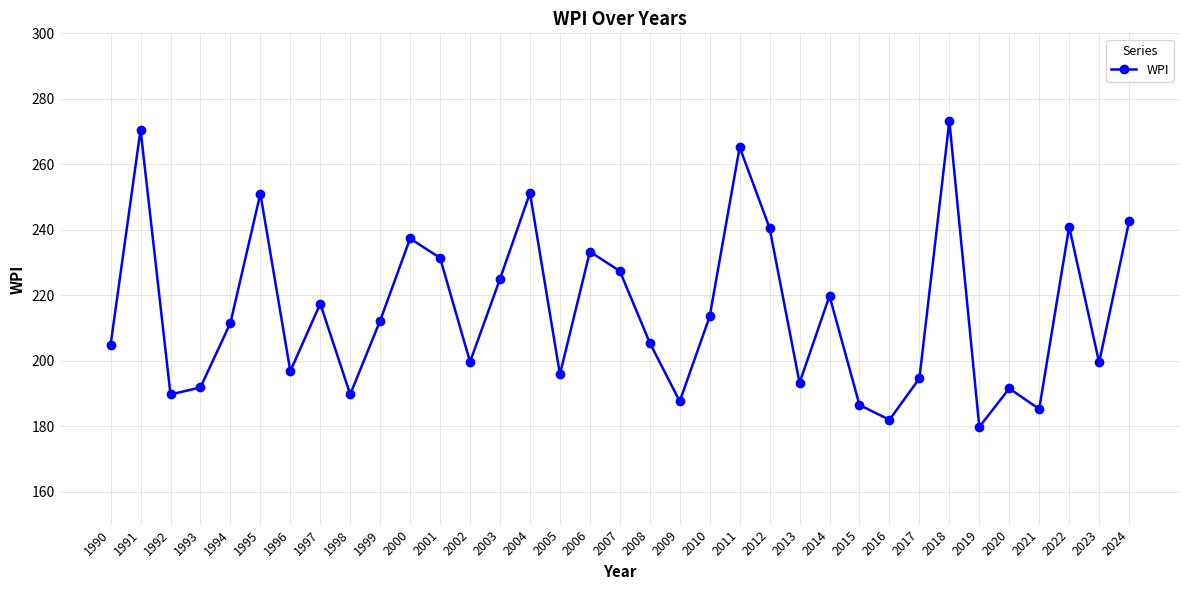

At which label does the data first exceed 211?

1991